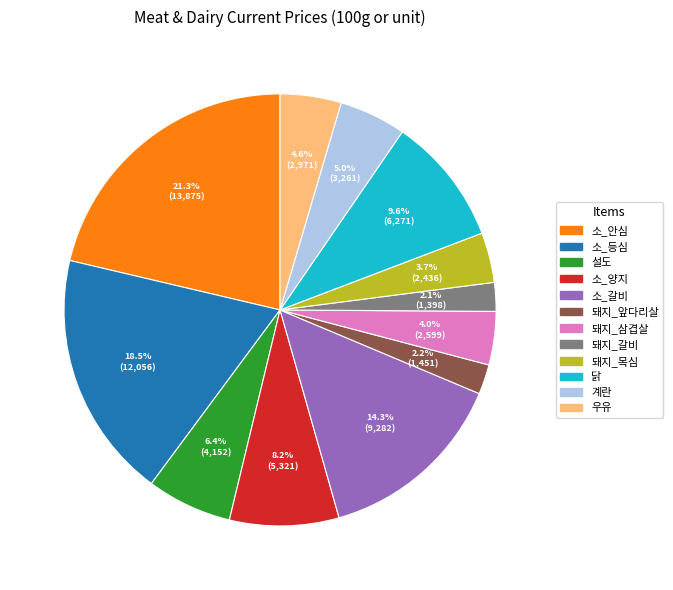

To the nearest percent, what percentage of the pie is 소_양지?

8%